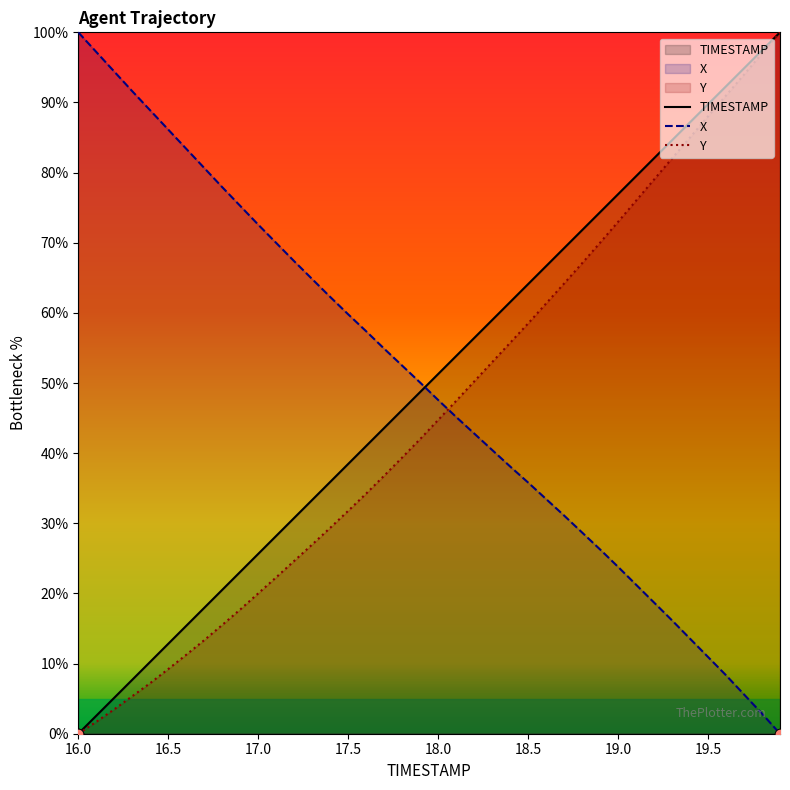

What is the total value across all series at 16.5?

108.2